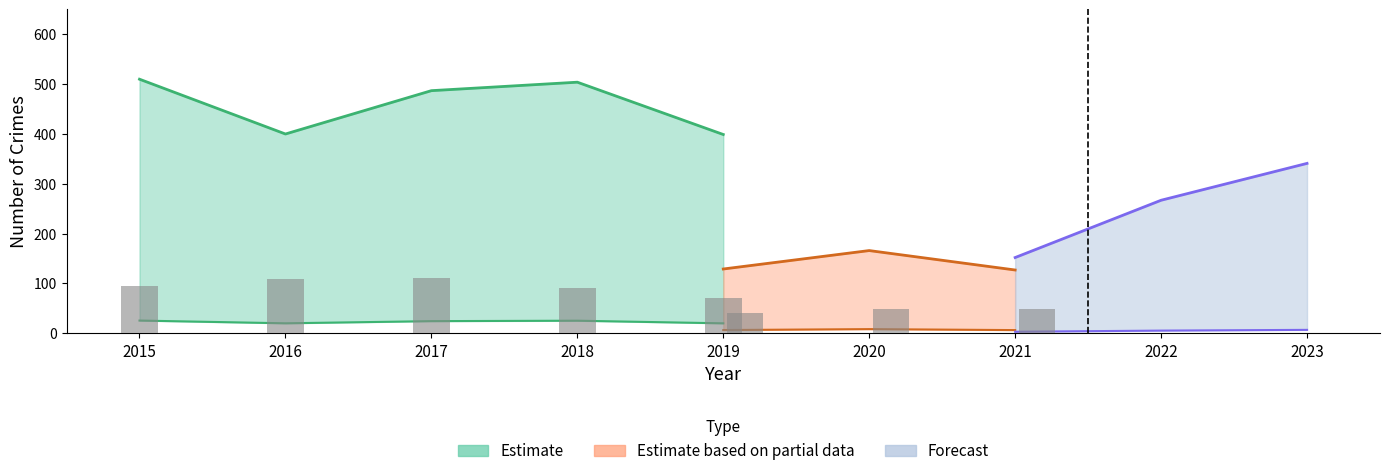

True or false: Aggravated Battery has a value of 12 at 2015.

False